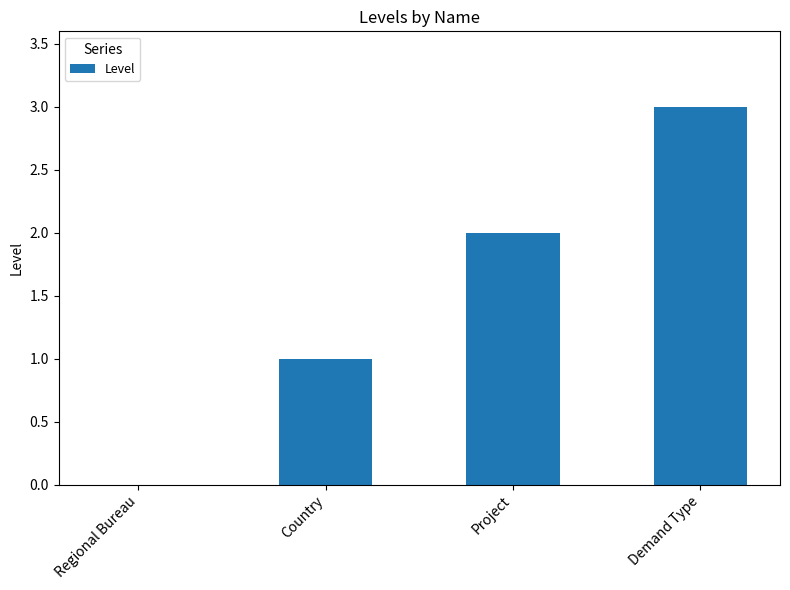

Reading left to right, transcribe all the data shown in this chart.

Regional Bureau=0	Country=1	Project=2	Demand Type=3